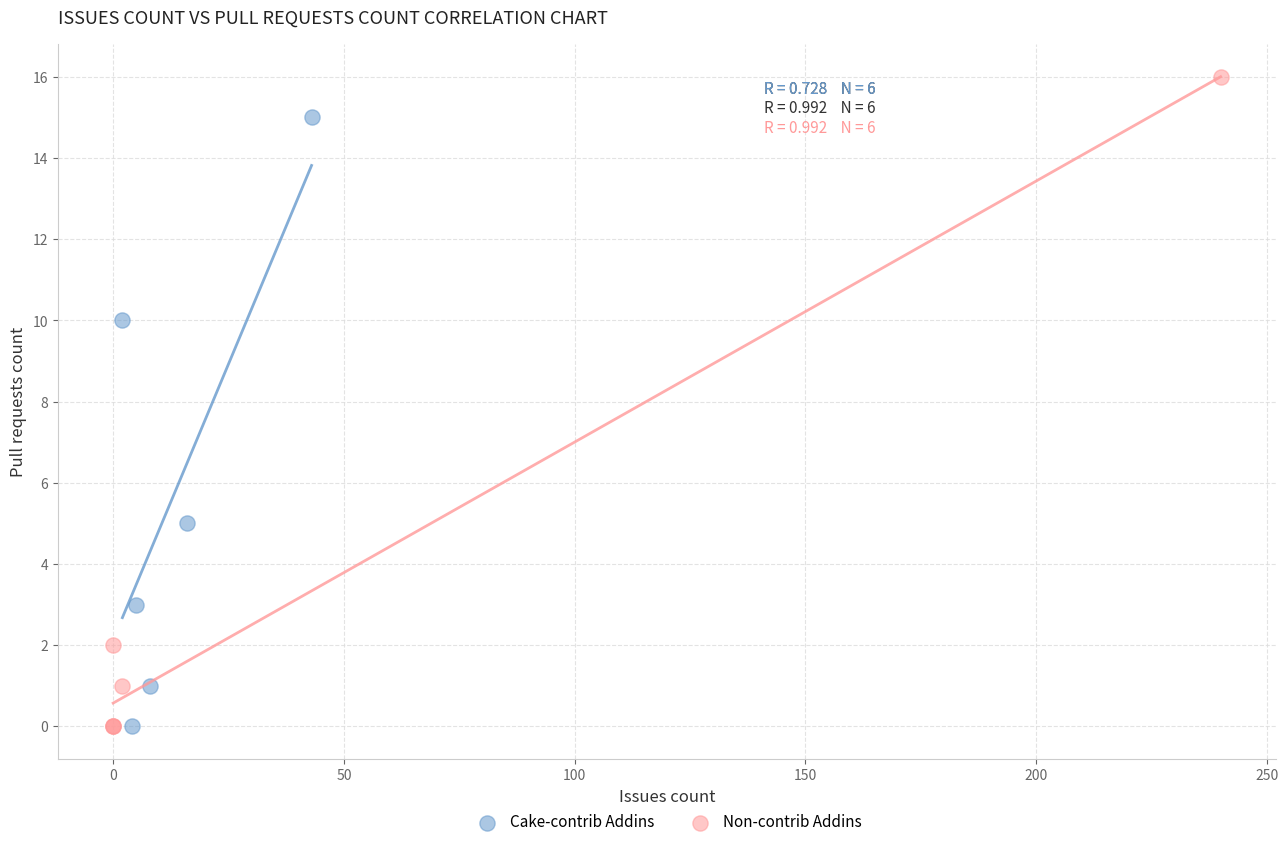

What are all the series names shown in the legend?

Cake-contrib Addins, Non-contrib Addins